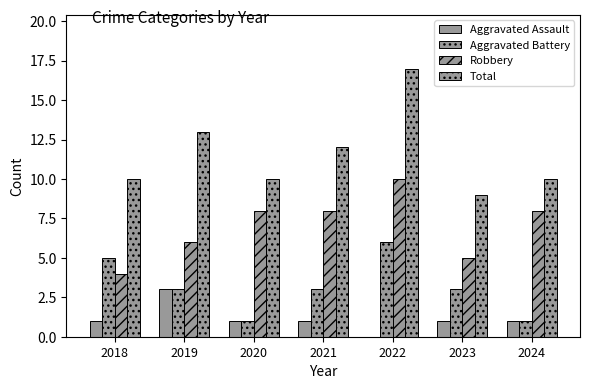

What is the average value of the Robbery series?

7